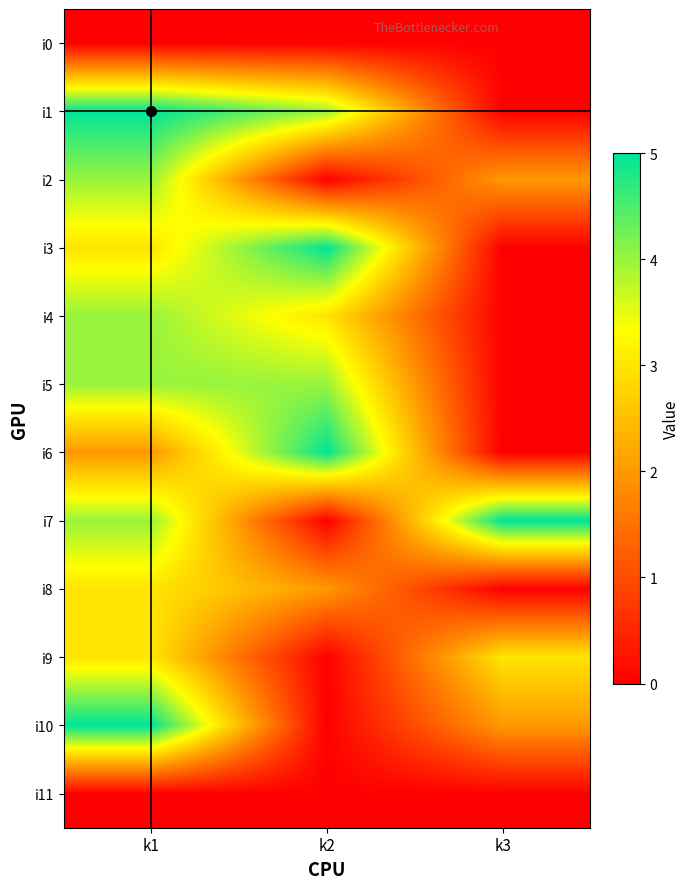

At which label is i4 closest to 2?

k2